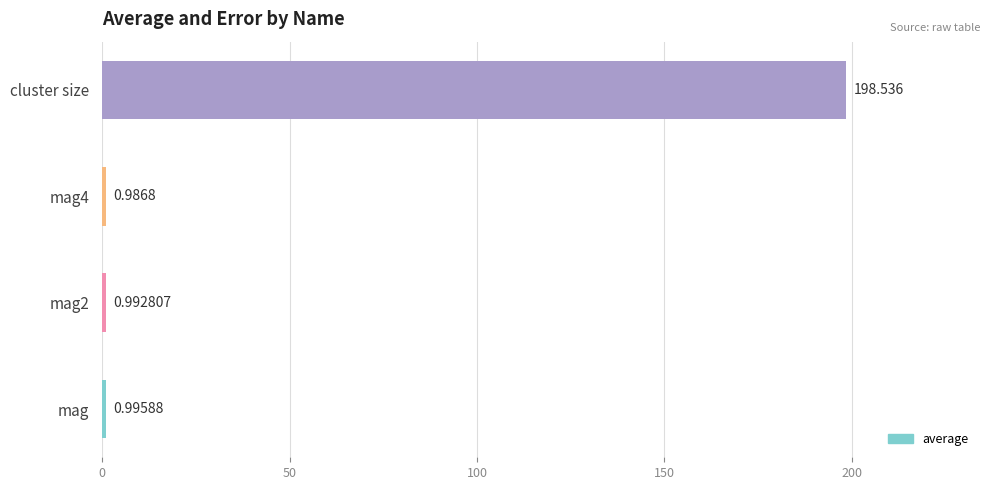

Which category has the highest value across all series?

cluster size